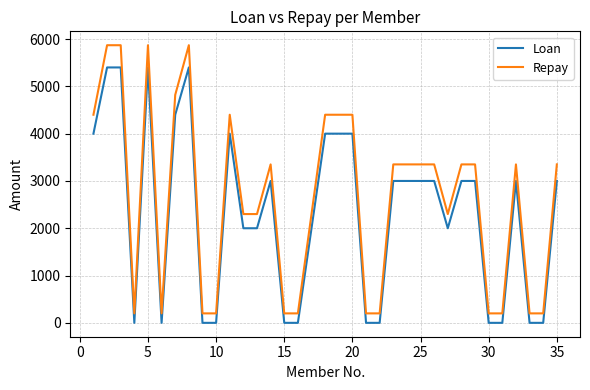

Which series has the widest spread of values?

Repay